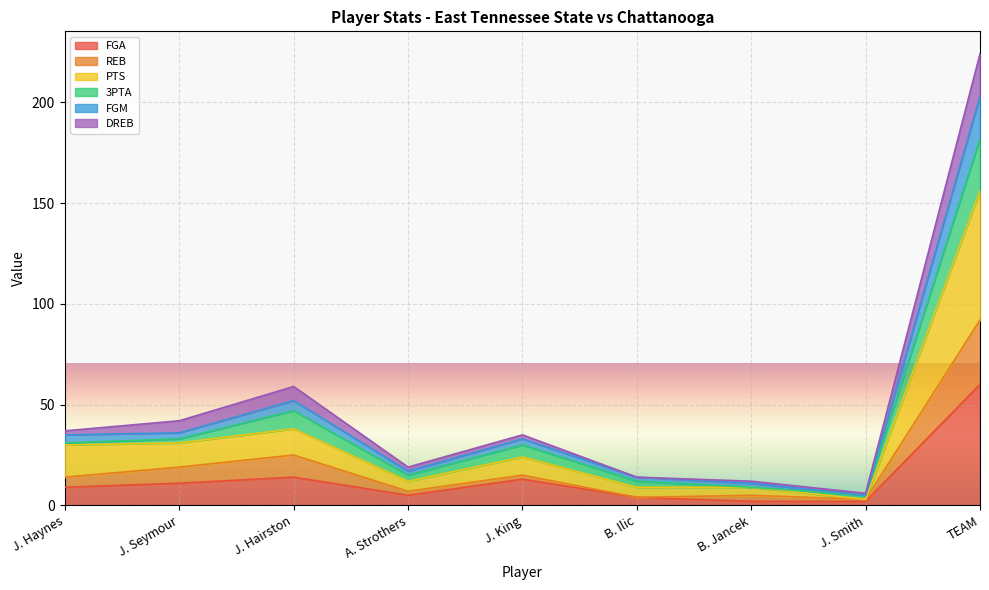

At which category is the sum across all series the highest?

TEAM